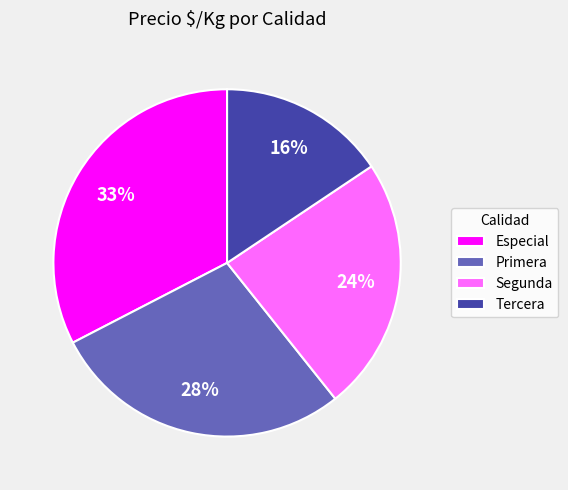

Which slice is the smallest?

Tercera